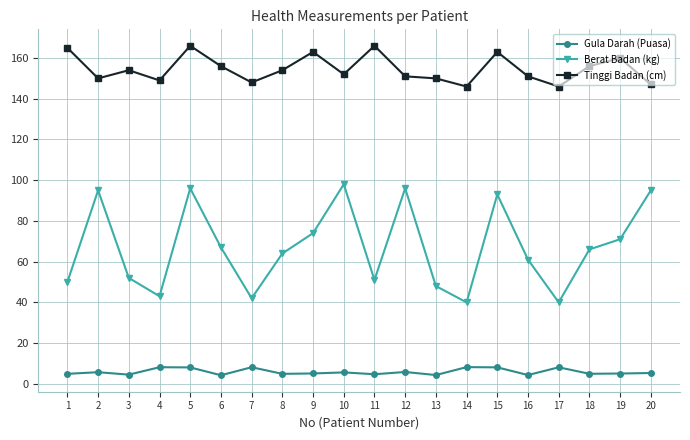

What is the value of the Tinggi Badan (cm) point at the 1st from the left?

165.0